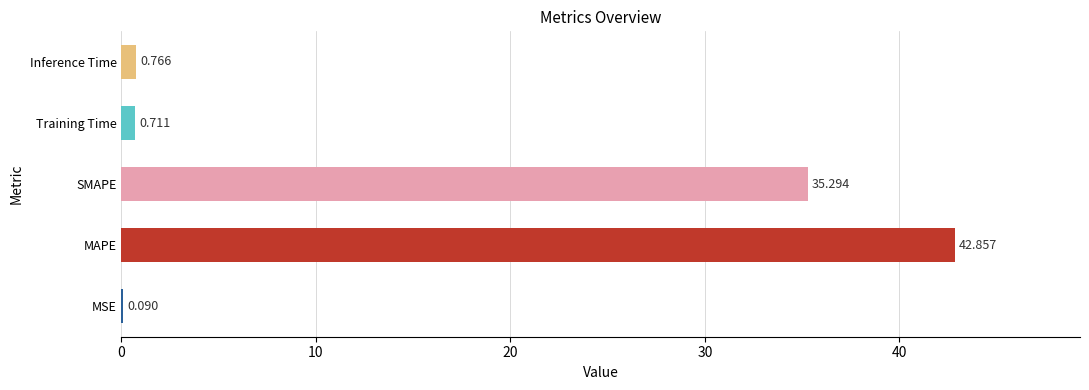

Where is the data nearest to the value 21?

SMAPE